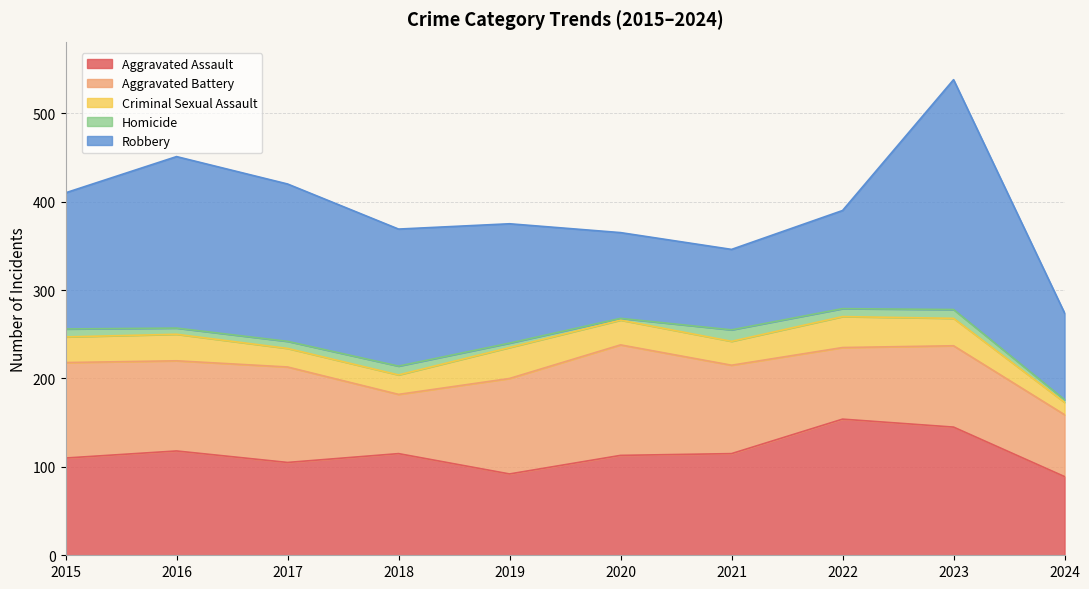

Which series has the largest total across all categories?

Robbery